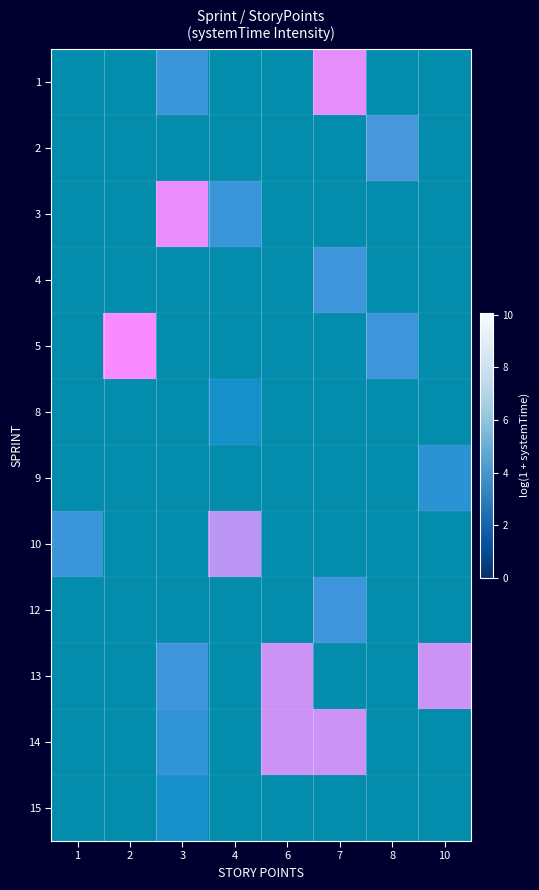

How many values in the 8 series exceed 0?

1